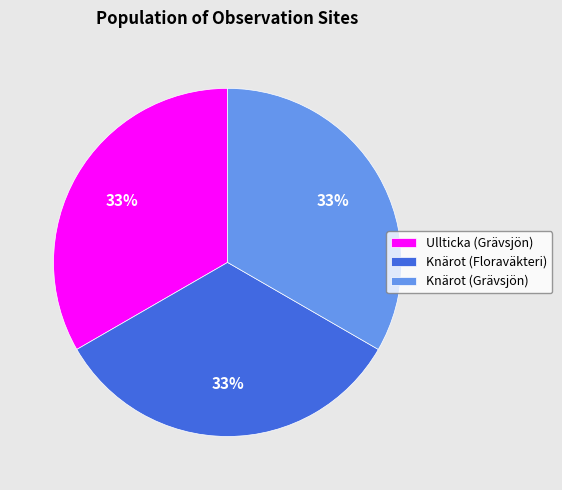

Approximately how many times larger is the value at Knärot (Grävsjön) compared to Ullticka (Grävsjön)?

1.0